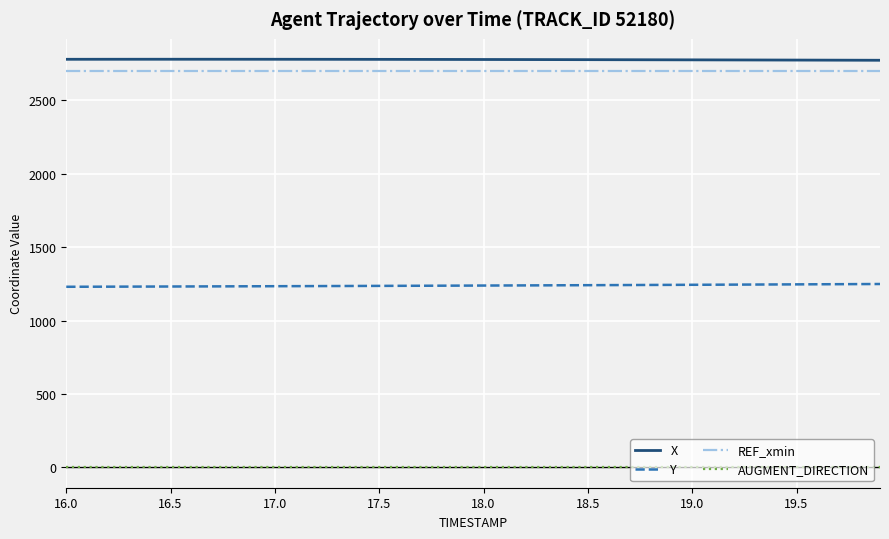

What is the highest value of the REF_xmin series?

2700.0